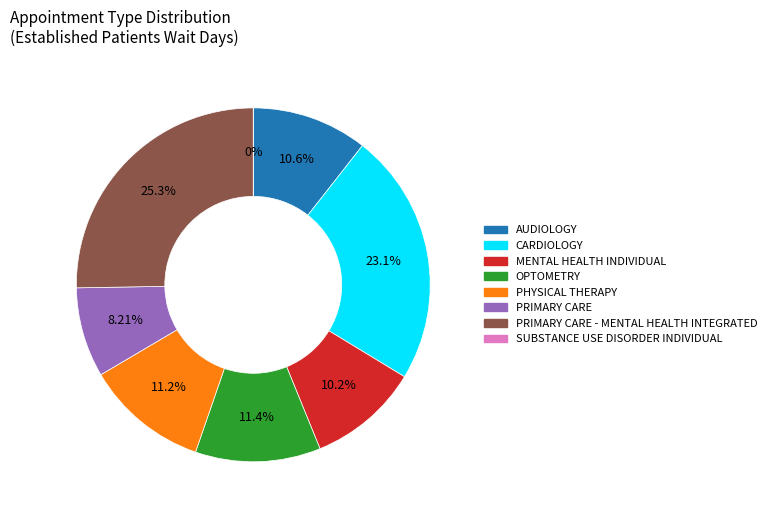

How many segments does this pie chart have?

8